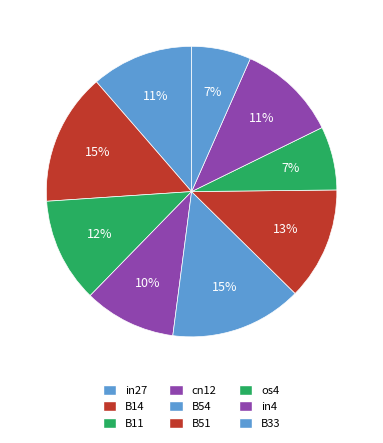

To the nearest percent, what percentage of the pie is in4?

11%